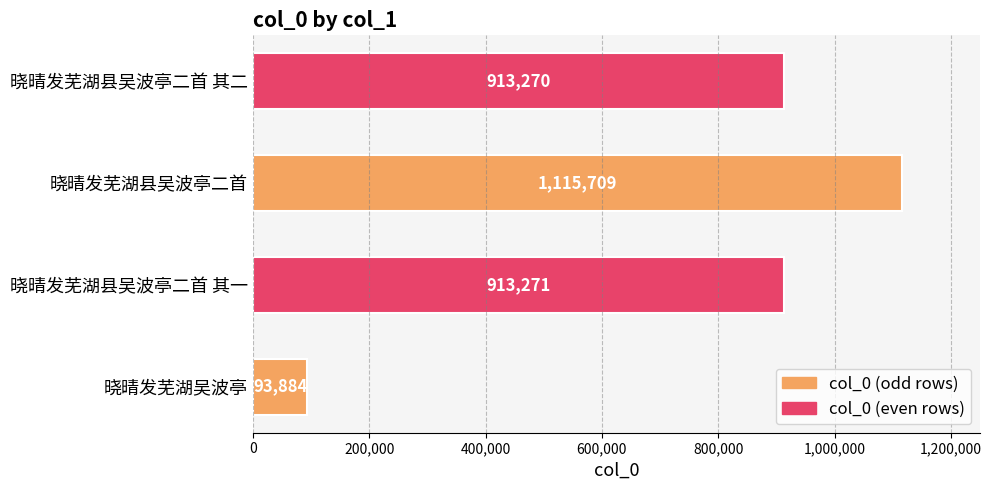

What is the difference between the maximum and minimum values?

1021825